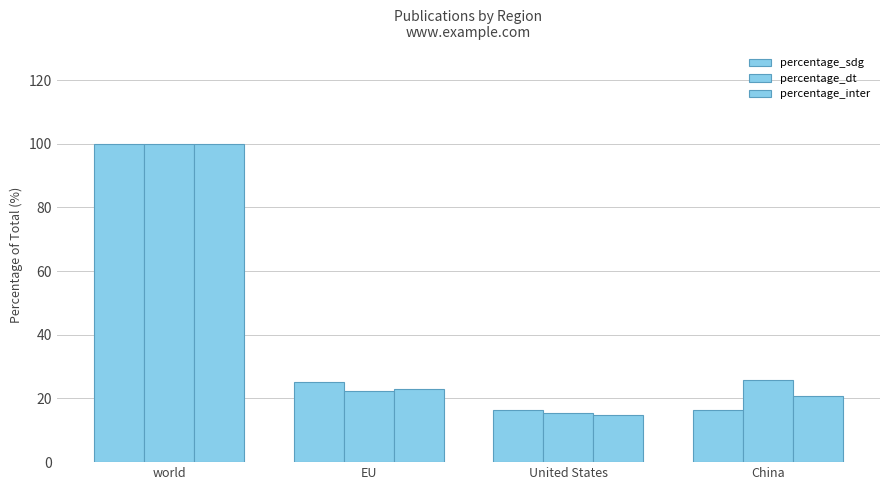

Are the bars grouped side by side (vs. stacked)?

Yes